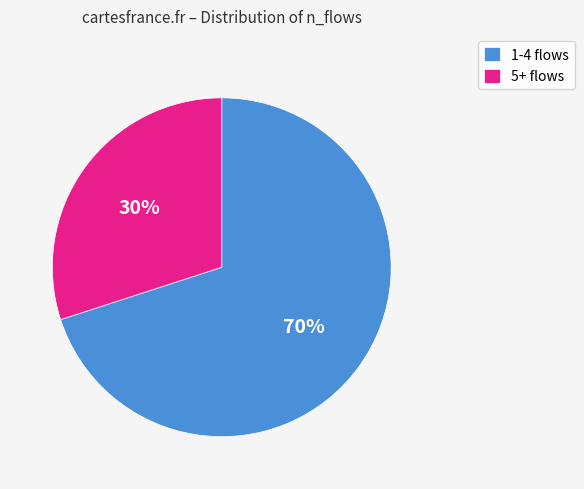

Do 1-4 flows and 5+ flows together represent more than half of the pie?

Yes